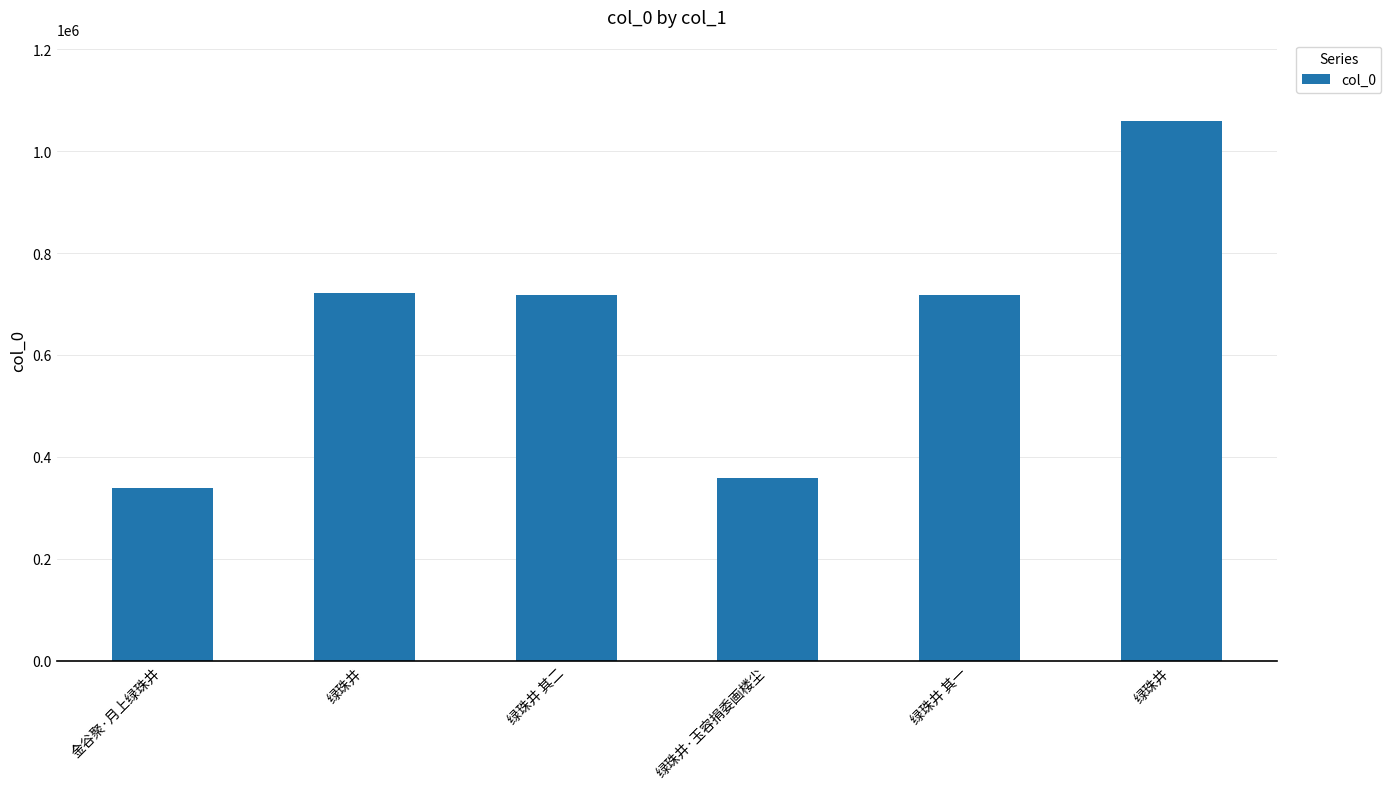

What is the approximate value at 绿珠井, to the nearest 50?

722100